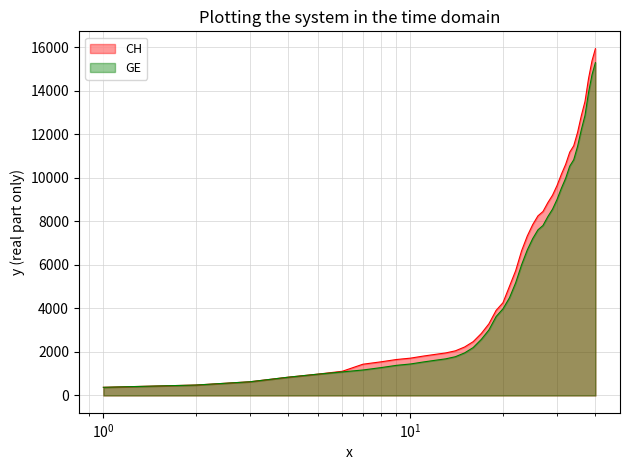

What is the average value of the GE series?

5641